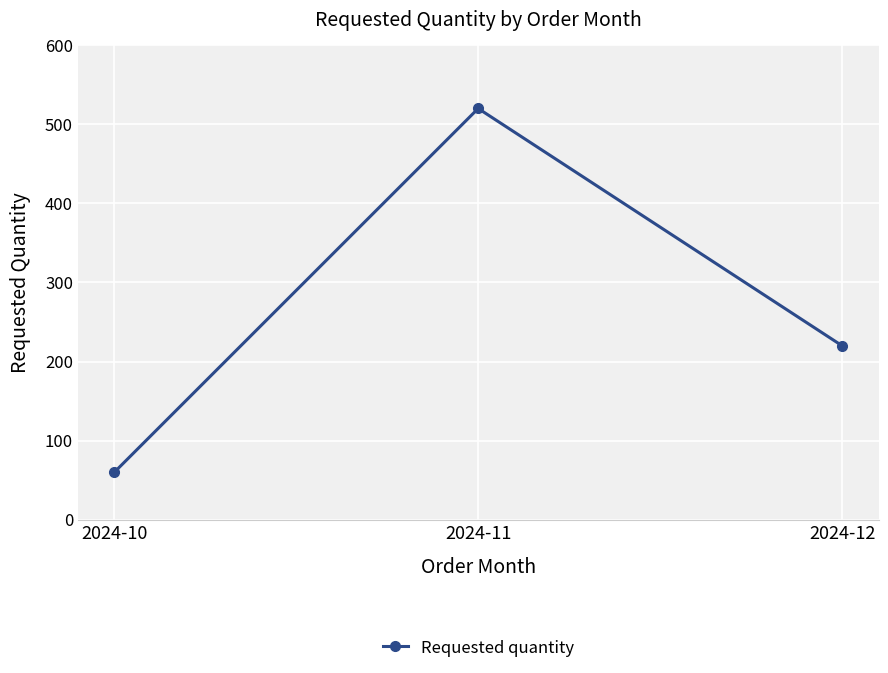

What is the difference between the values at 2024-12 and 2024-10?

160